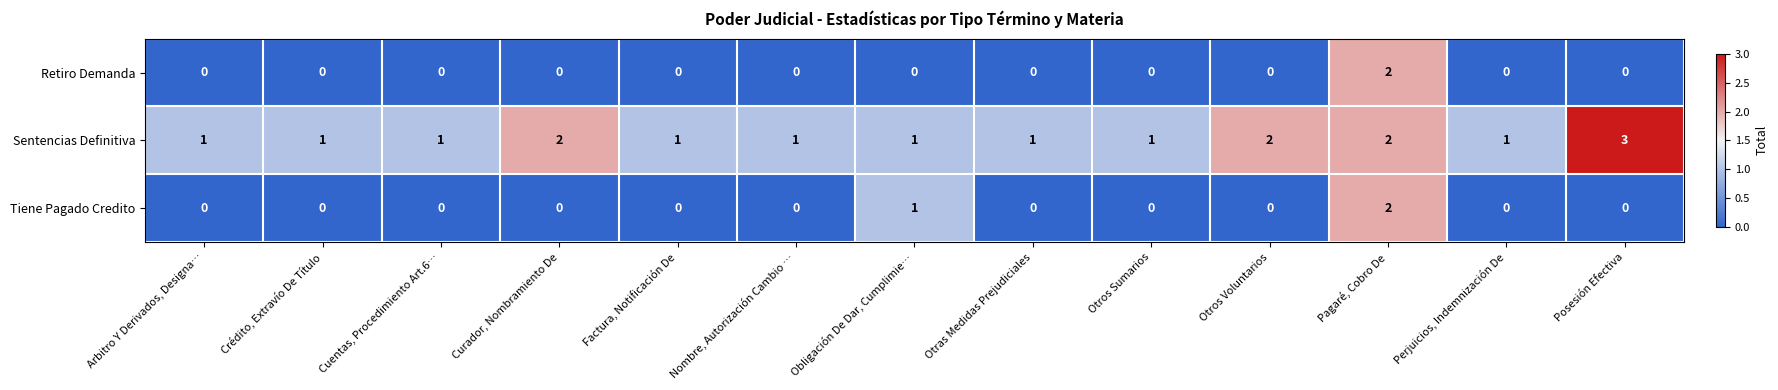

Count the number of data series in this chart.

3